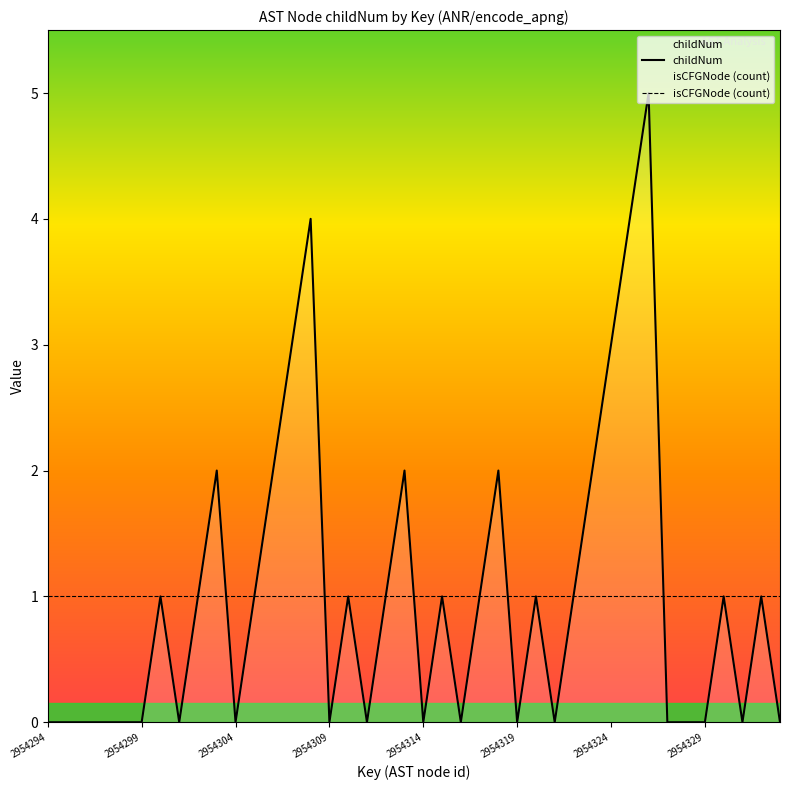

Rank the series by their maximum value, from highest to lowest.

childNum, isCFGNode (count)